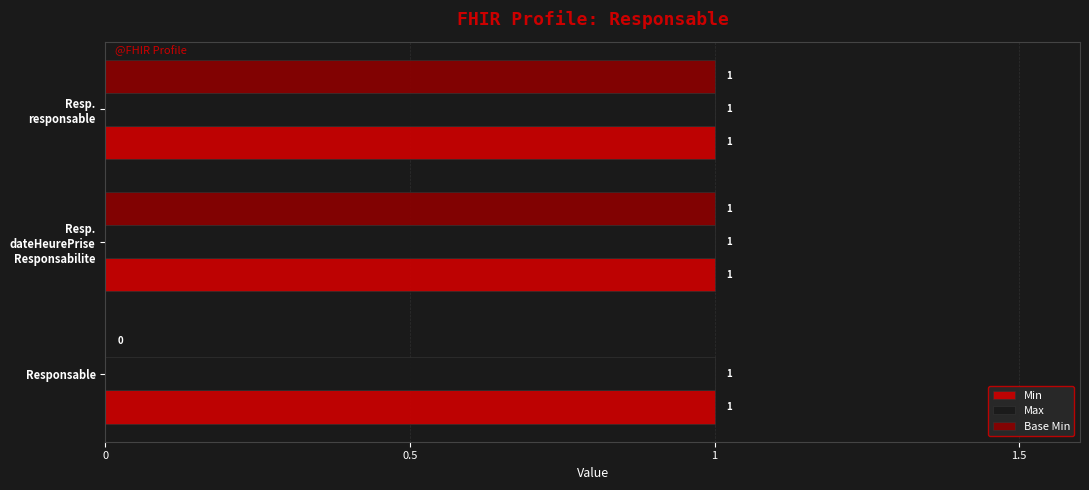

What is the sum of all Max values?

3